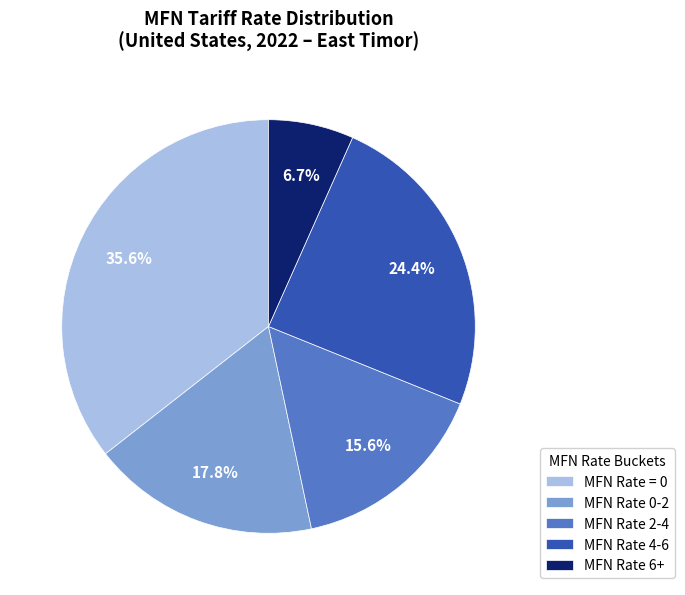

Does MFN Rate 0-2 represent more than half of the total?

No